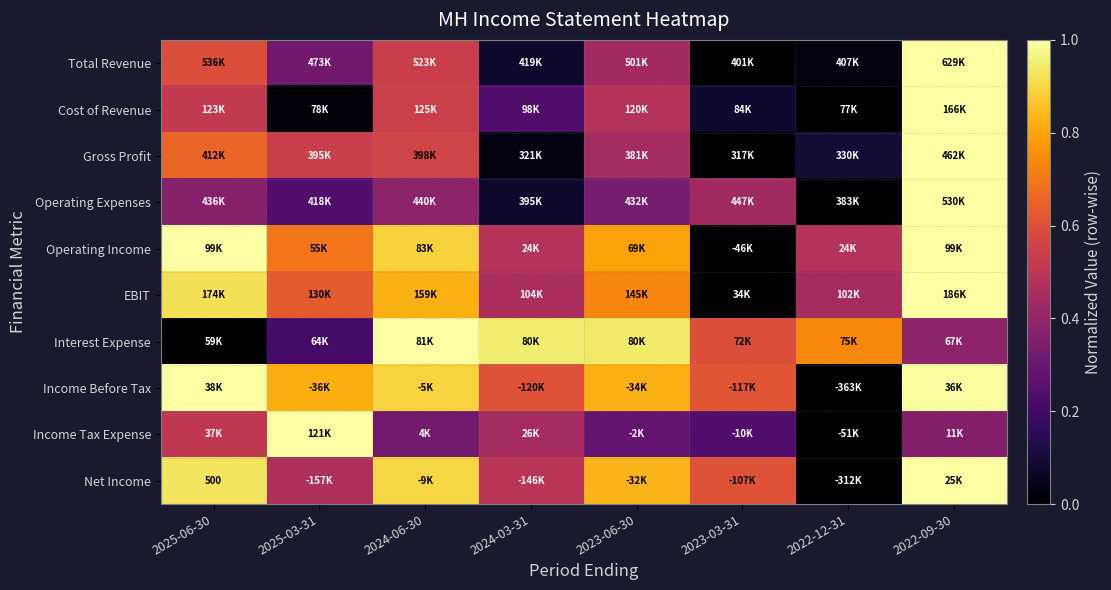

The value of Operating Income at 2022-12-31 is 0.8. True or false?

False